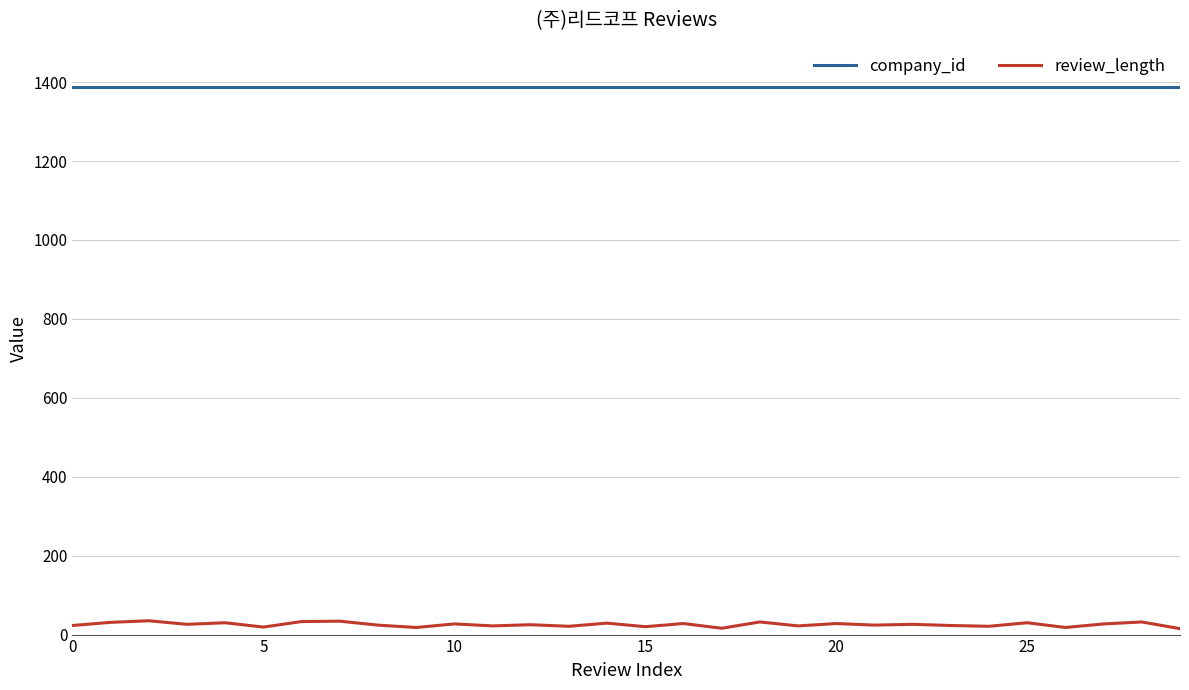

True or false: review_length and company_id intersect in this chart.

False